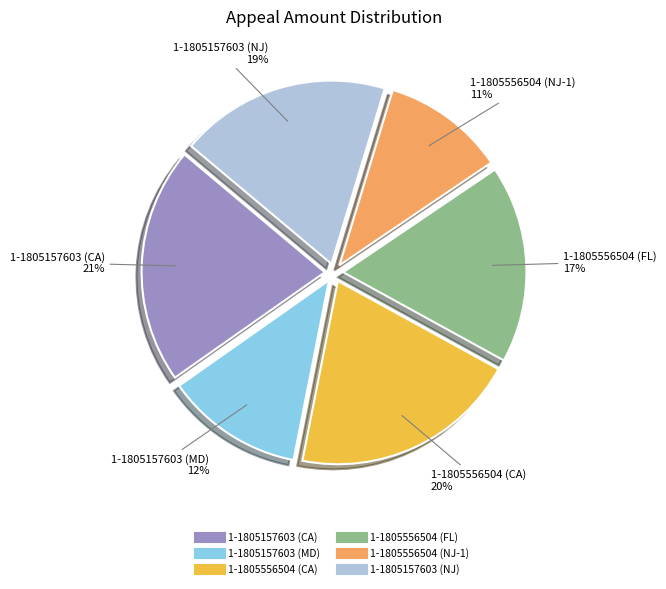

To the nearest percent, what is the average slice percentage?

17%